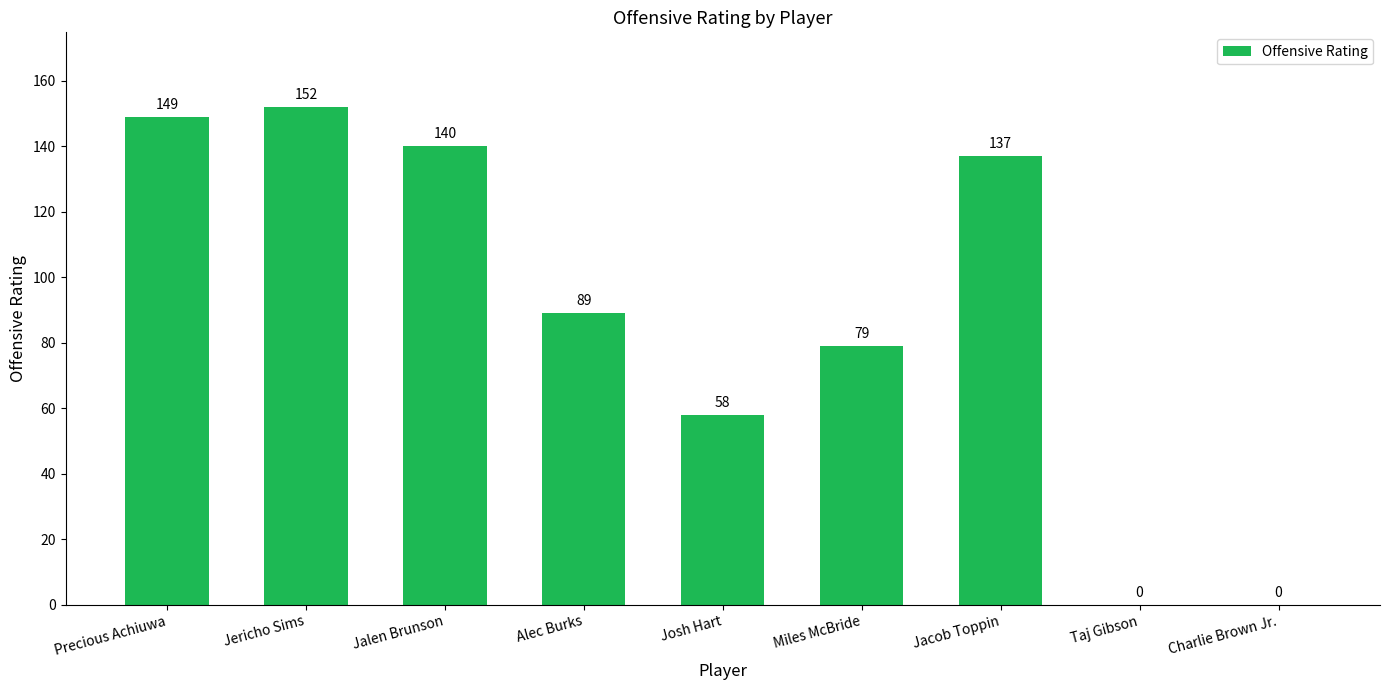

How many data points does each series have?

9